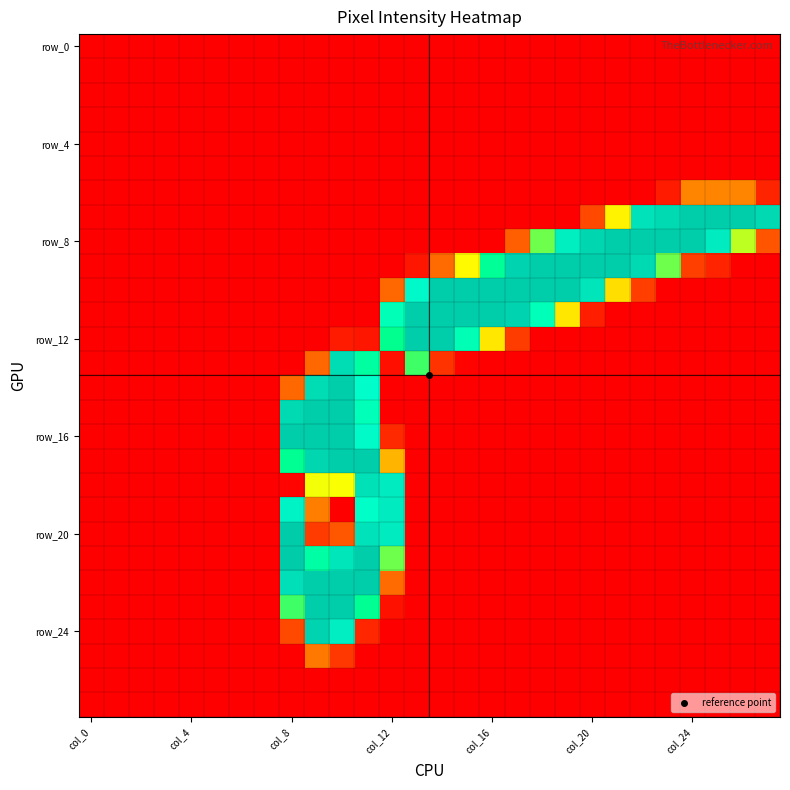

How many categories are shown in the chart?

28